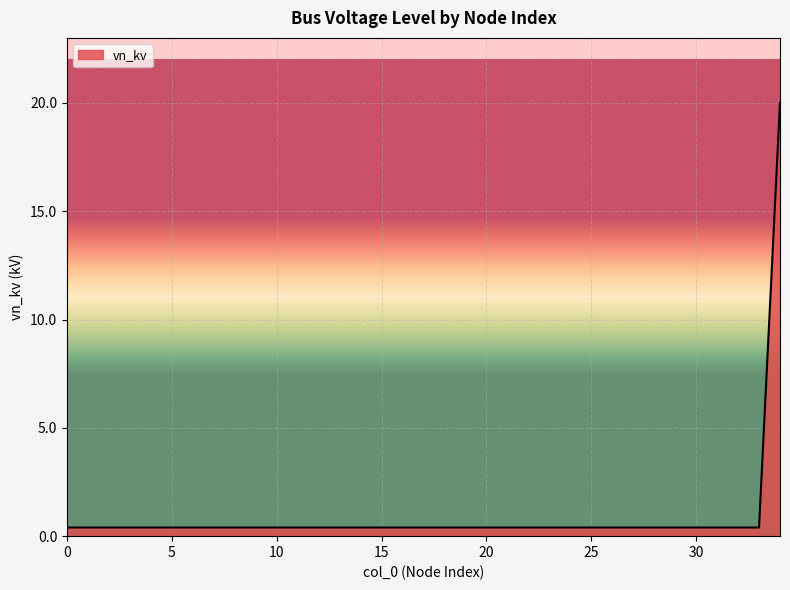

What is the maximum value shown in the chart?

20.0